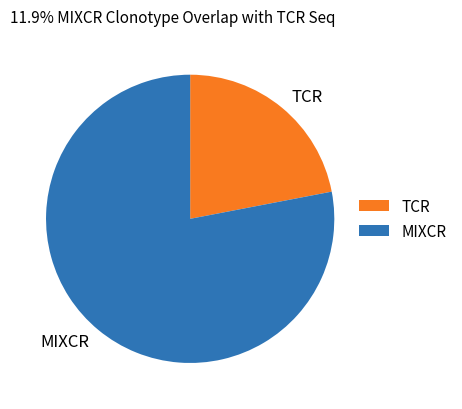

The MIXCR slice represents 78% of the pie. True or false?

True